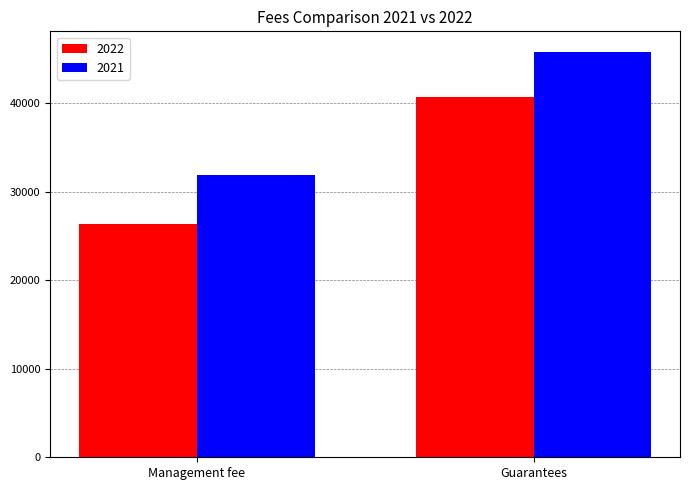

Reading left to right, extract all data points from this chart.

2022: 26351	40683
2021: 31887	45798